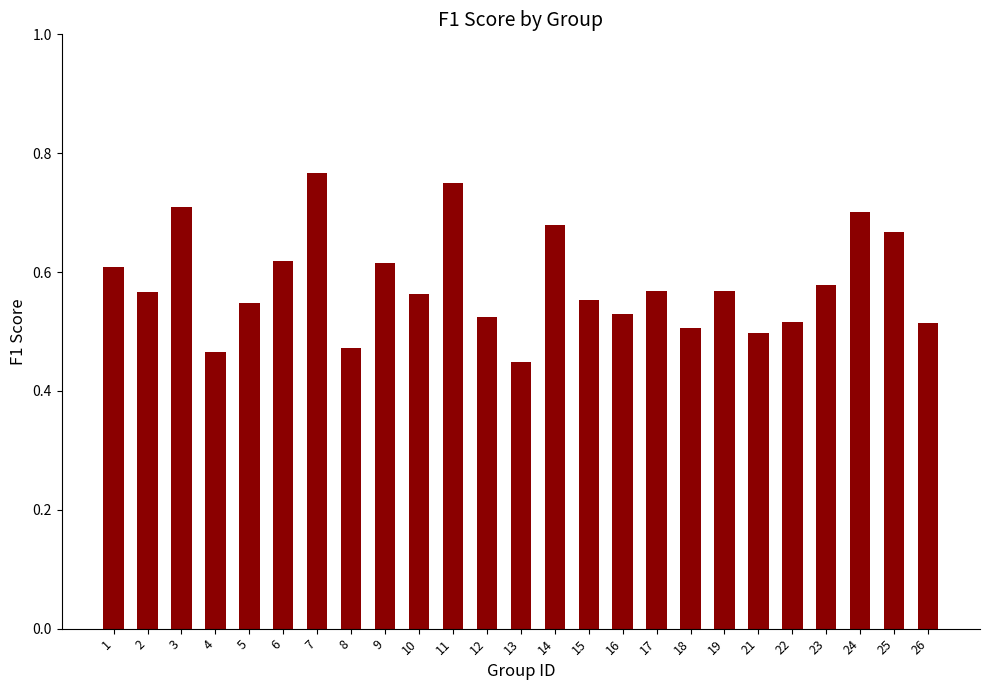

How many values are between 0 and 1?

25